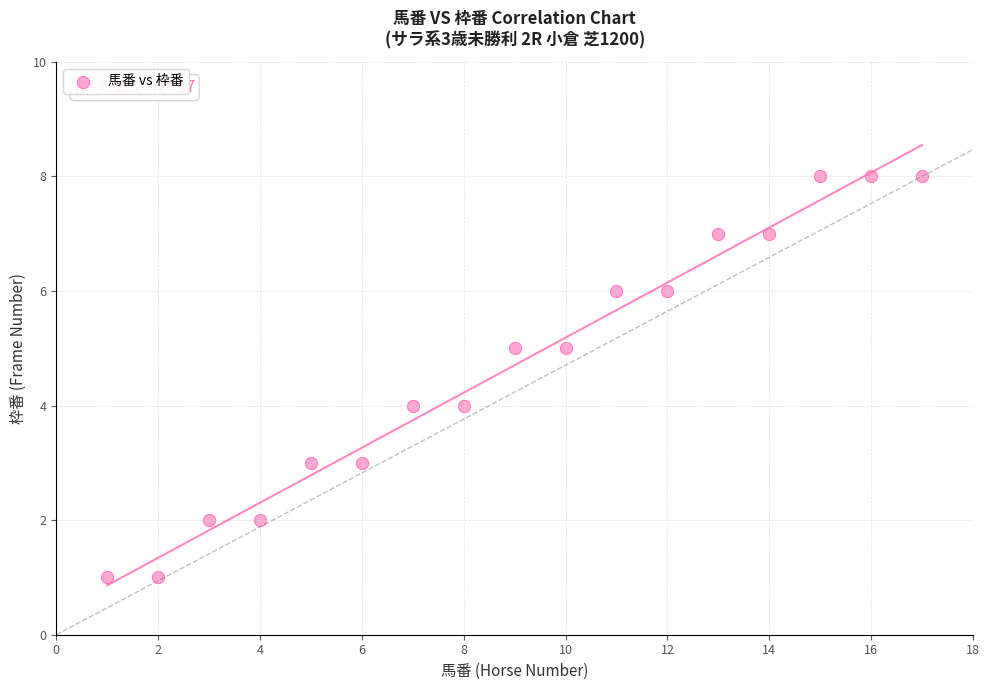

What is the range of X values (max minus min)?

16